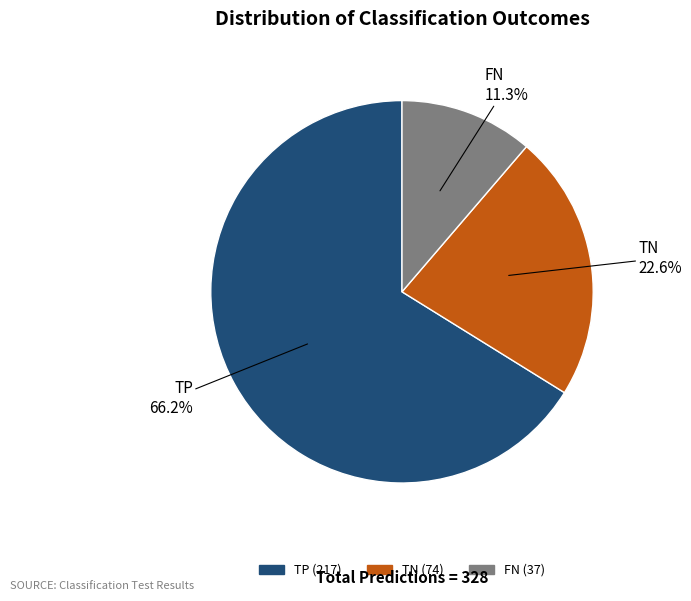

Does TP account for over 50% of the chart?

Yes